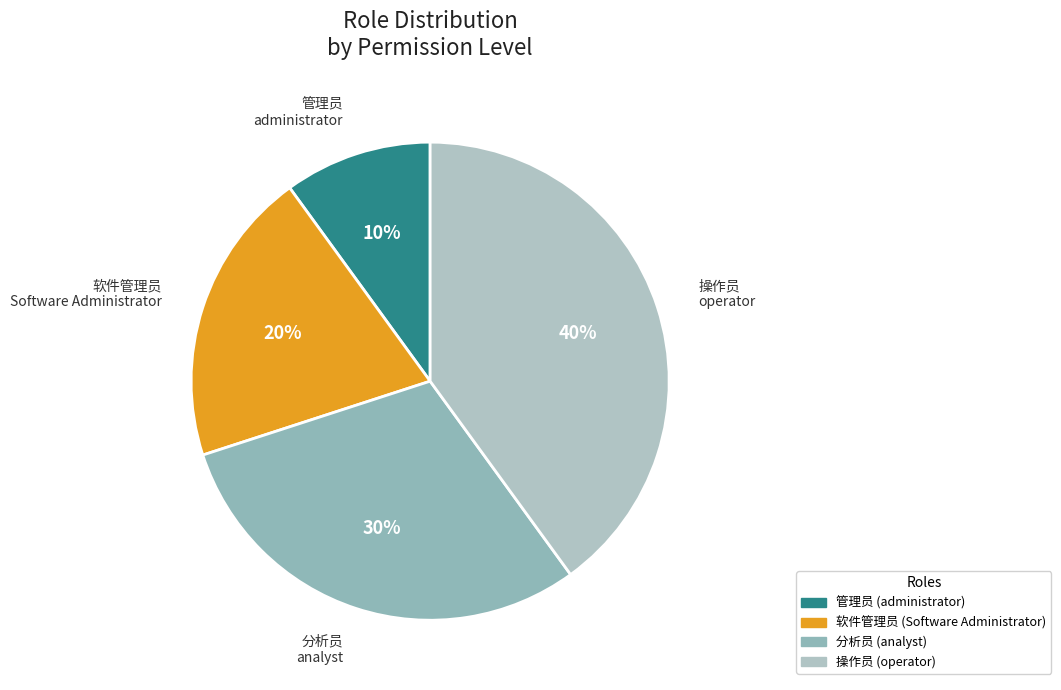

Does 管理员 represent more than half of the total?

No